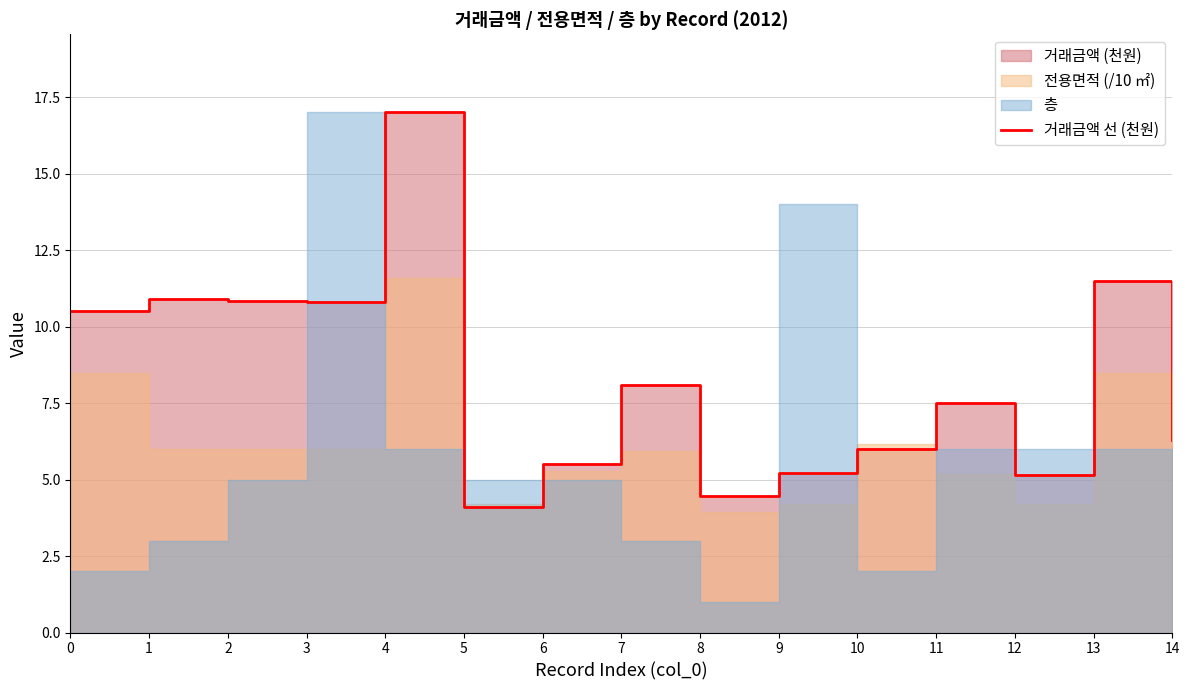

Is it true that the value at 1 is 5.5?

False